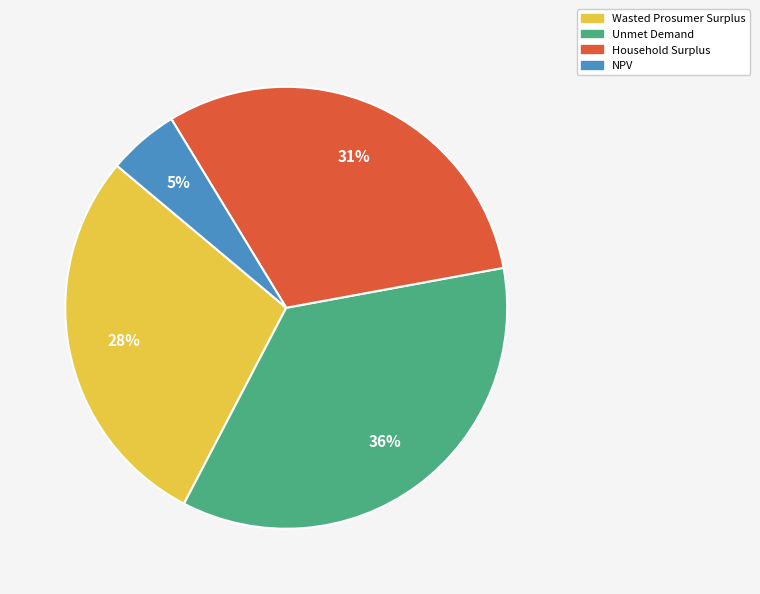

Which slice is the smallest?

NPV